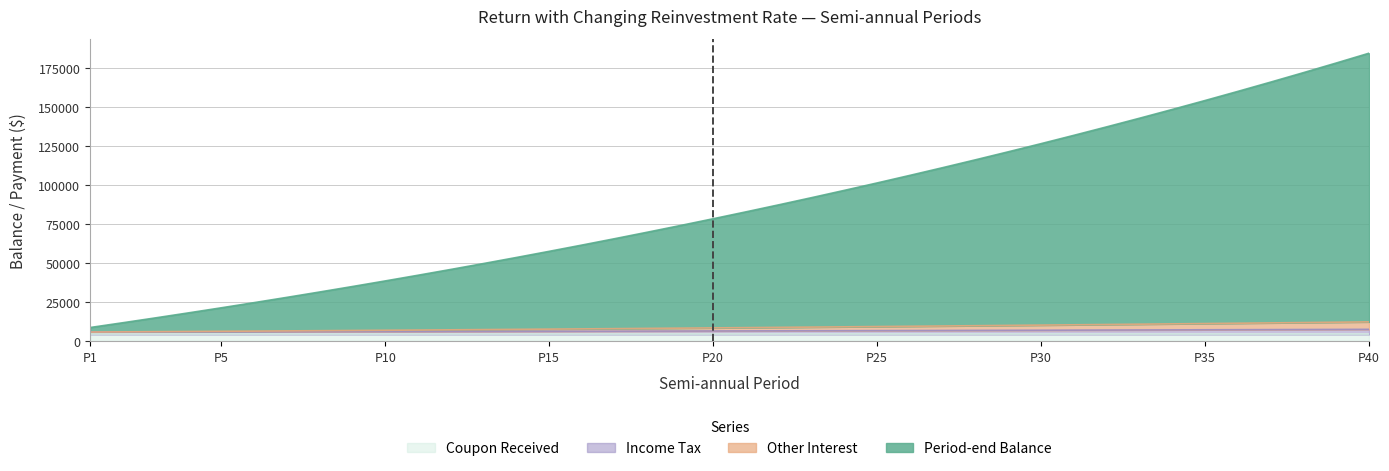

What is the maximum value shown in the chart?

184434.9